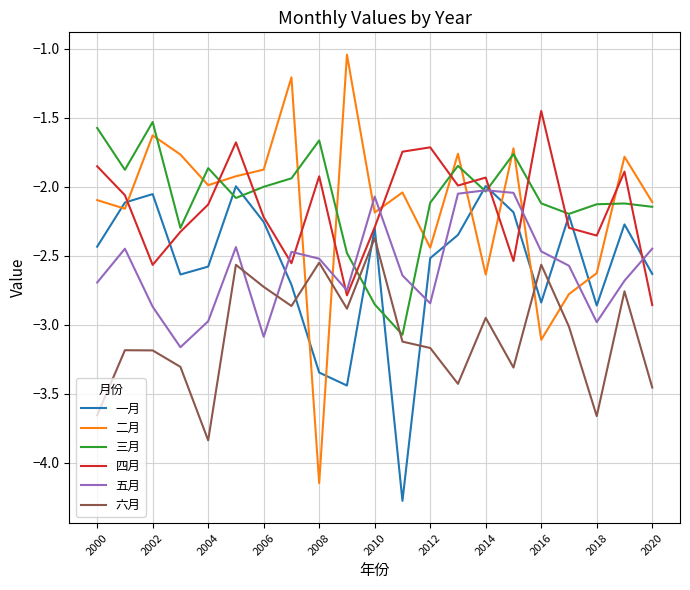

Which series ends up on top after the final intersection of 一月 and 六月?

一月